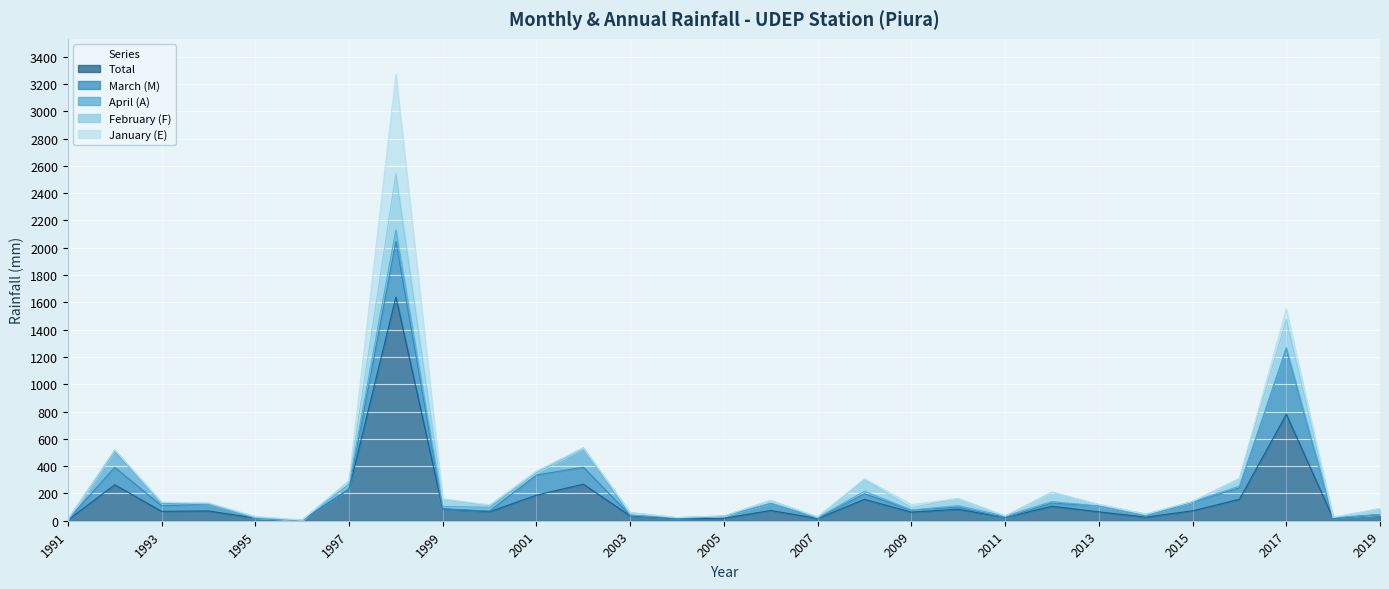

Reading right to left, extract all data points from this chart.

Total: 2019=45.1	2018=16.5	2017=779.8	2016=157.0	2015=72.8	2014=26.1	2013=65.2	2012=106.4	2011=23.2	2010=83.9	2009=62.9	2008=156.7	2007=16.4	2006=75.2	2005=18.0	2004=14.9	2003=35.6	2002=268.0	2001=187.6	2000=66.3	1999=85.7	1998=1639.1	1997=231.4	1996=2.8	1995=19.7	1994=71.4	1993=69.1	1992=263.7	1991=5.9
March (M): 2019=0.0	2018=0.0	2017=481.3	2016=84.4	2015=63.5	2014=8.2	2013=42.6	2012=23.5	2011=0.0	2010=16.0	2009=14.0	2008=41.6	2007=3.2	2006=51.0	2005=16.0	2004=0.0	2003=5.2	2002=124.0	2001=147.0	2000=4.9	1999=1.6	1998=406.5	1997=0.2	1996=0.2	1995=0.0	1994=50.8	1993=40.2	1992=127.8	1991=2.2
April (A): 2019=0.0	2018=6.8	2017=6.4	2016=11.6	2015=3.9	2014=2.6	2013=0.0	2012=10.2	2011=10.7	2010=10.4	2009=2.2	2008=17.4	2007=3.0	2006=1.0	2005=0.0	2004=7.5	2003=0.6	2002=139.8	2001=17.2	2000=27.0	1999=17.4	1998=85.0	1997=36.1	1996=1.0	1995=1.4	1994=0.0	1993=17.3	1992=118.6	1991=0.0
February (F): 2019=42.3	2018=0.3	2017=205.1	2016=54.9	2015=1.0	2014=11.2	2013=10.5	2012=67.5	2011=0.5	2010=51.6	2009=17.1	2008=83.7	2007=0.0	2006=21.7	2005=0.5	2004=0.0	2003=18.0	2002=2.0	2001=0.0	2000=10.8	1999=49.1	1998=412.3	1997=24.6	1996=0.0	1995=4.3	1994=4.9	1993=8.3	1992=7.9	1991=0.3
January (E): 2019=2.8	2018=1.3	2017=78.6	2016=3.5	2015=0.0	2014=0.5	2013=0.5	2012=3.3	2011=1.3	2010=1.2	2009=22.2	2008=9.0	2007=7.5	2006=0.4	2005=1.5	2004=1.2	2003=0.4	2002=0.2	2001=13.4	2000=7.4	1999=7.0	1998=725.8	1997=0.0	1996=1.6	1995=5.3	1994=4.0	1993=0.0	1992=1.8	1991=0.1